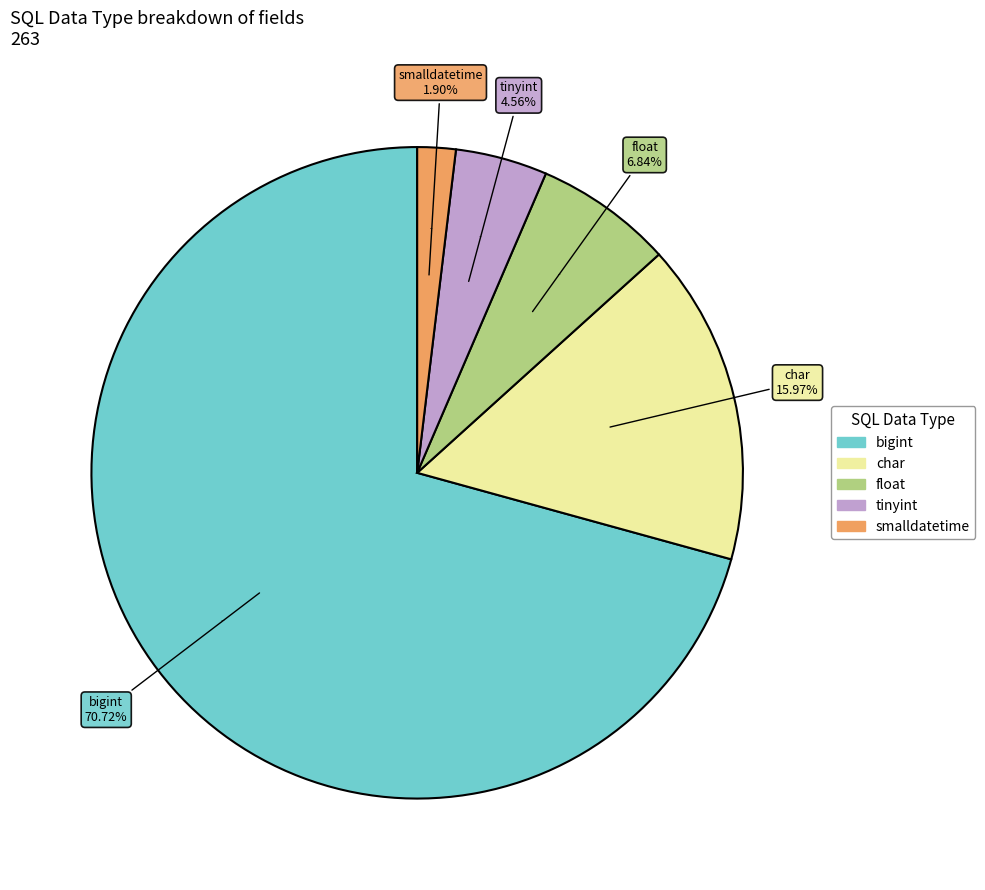

True or false: smalldatetime accounts for 2% of the total.

True